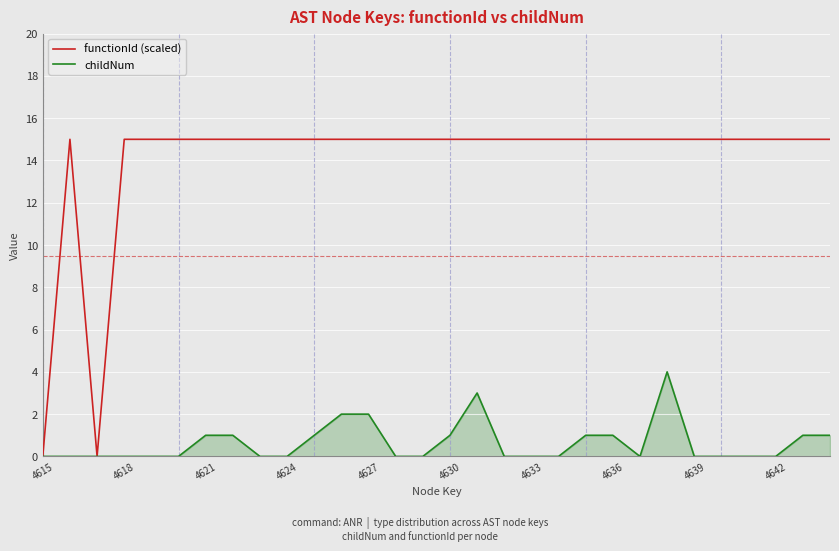

Rank the series by their average value, from lowest to highest.

childNum, functionId (scaled)